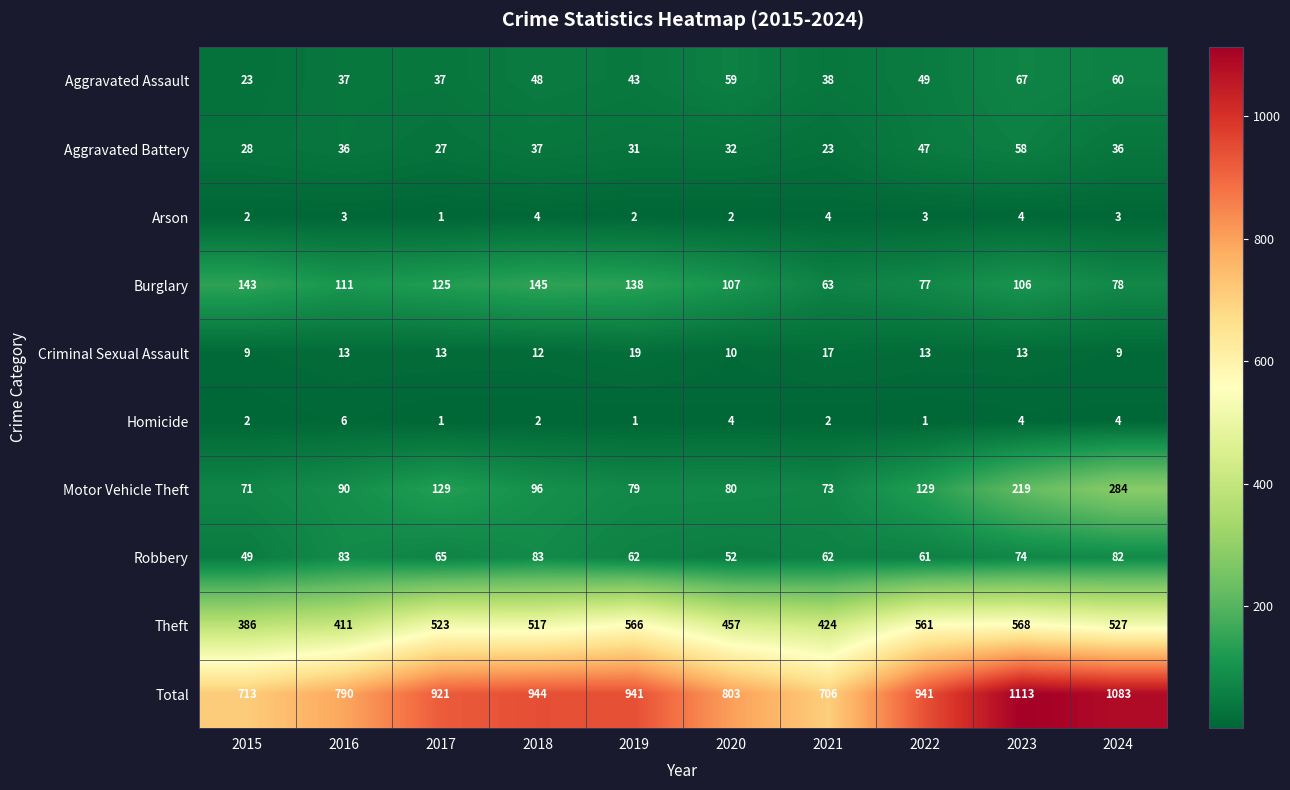

What is the average value of the Homicide series?

3